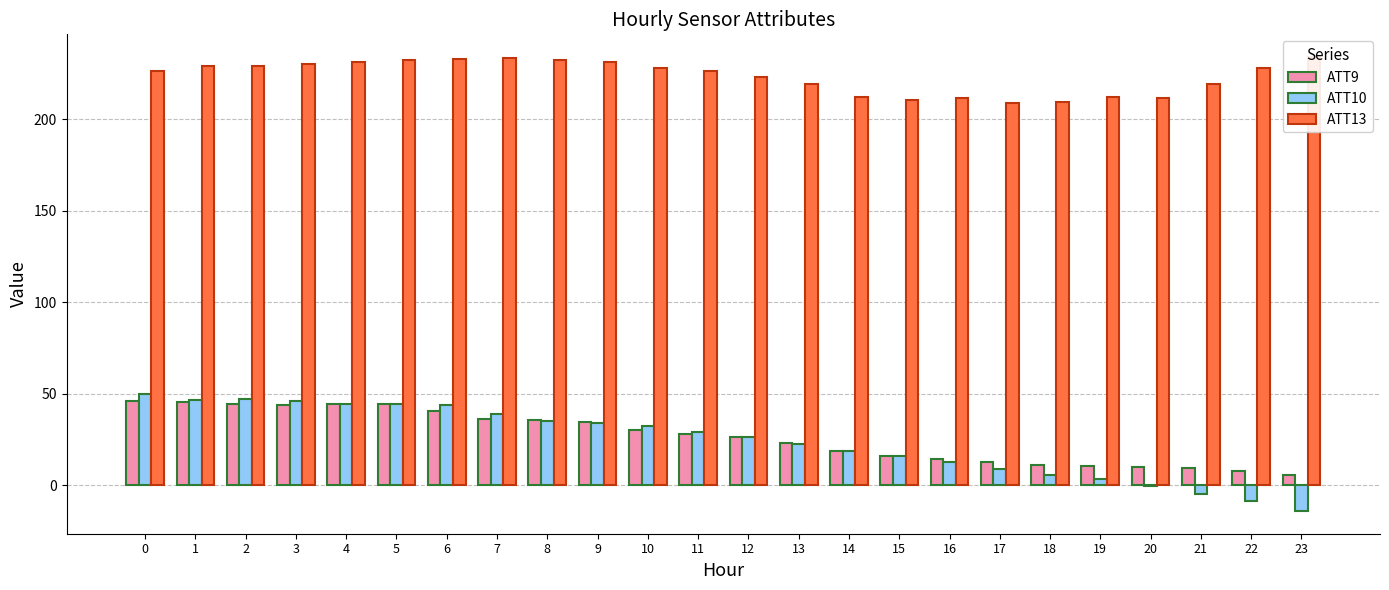

The value of ATT10 at 9 is 34.1. True or false?

True